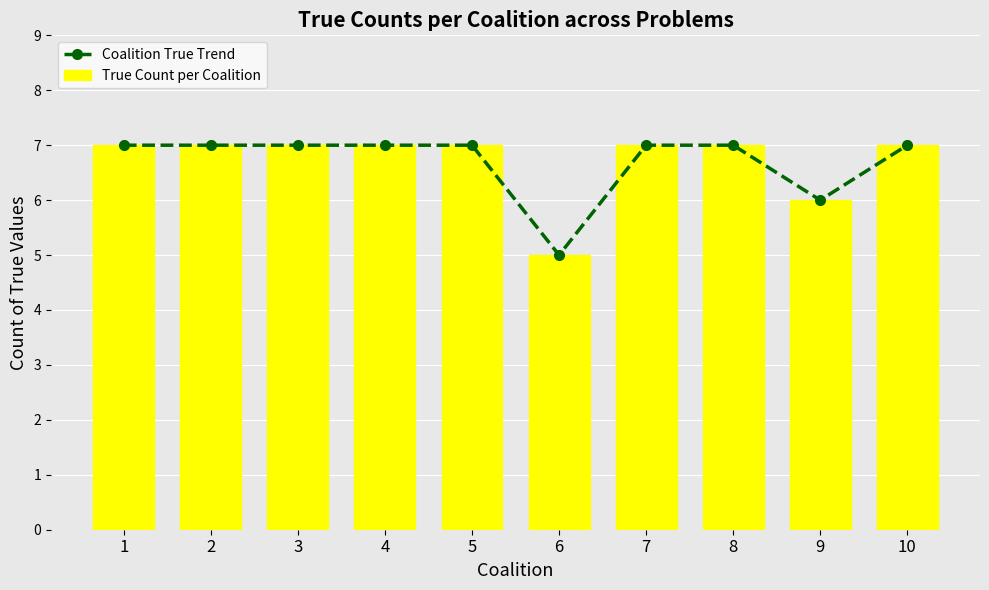

Which category has the lowest value across all series?

6